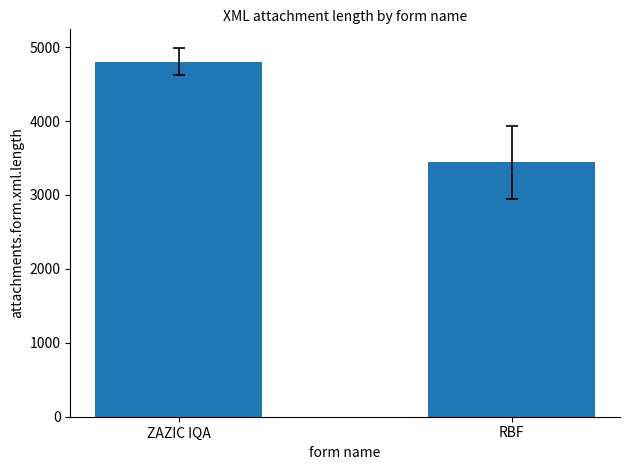

What is the change in value from ZAZIC IQA to RBF?

-1363.6